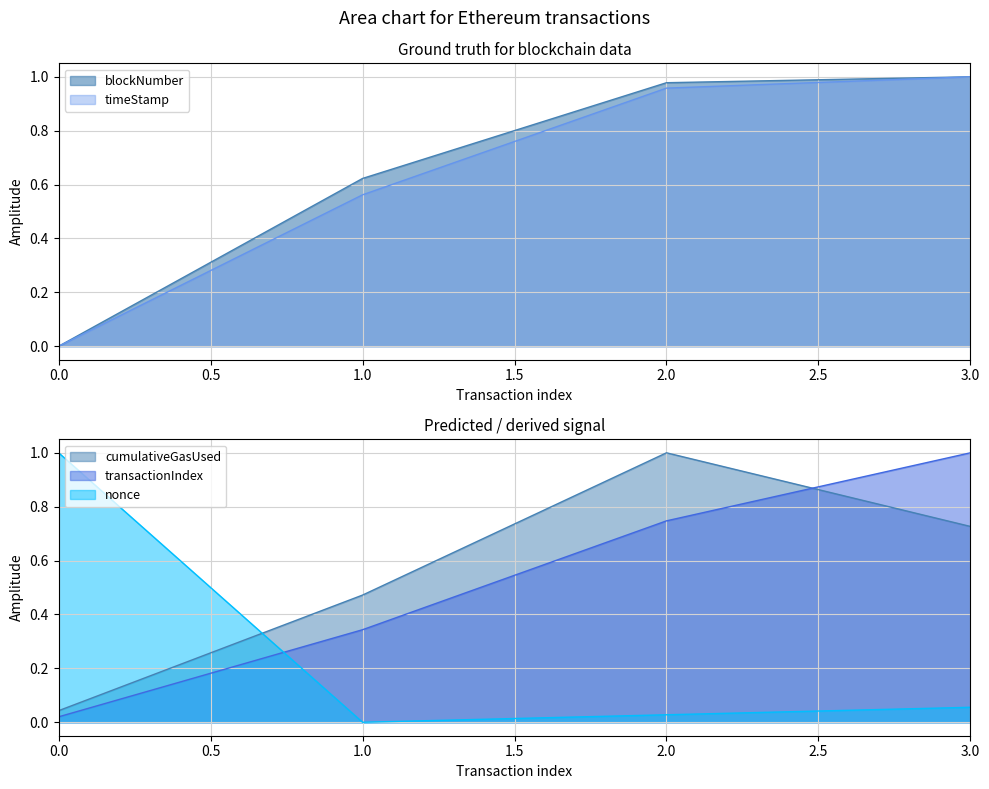

What is the difference between the second highest and minimum values in the cumulativeGasUsed series?

0.7